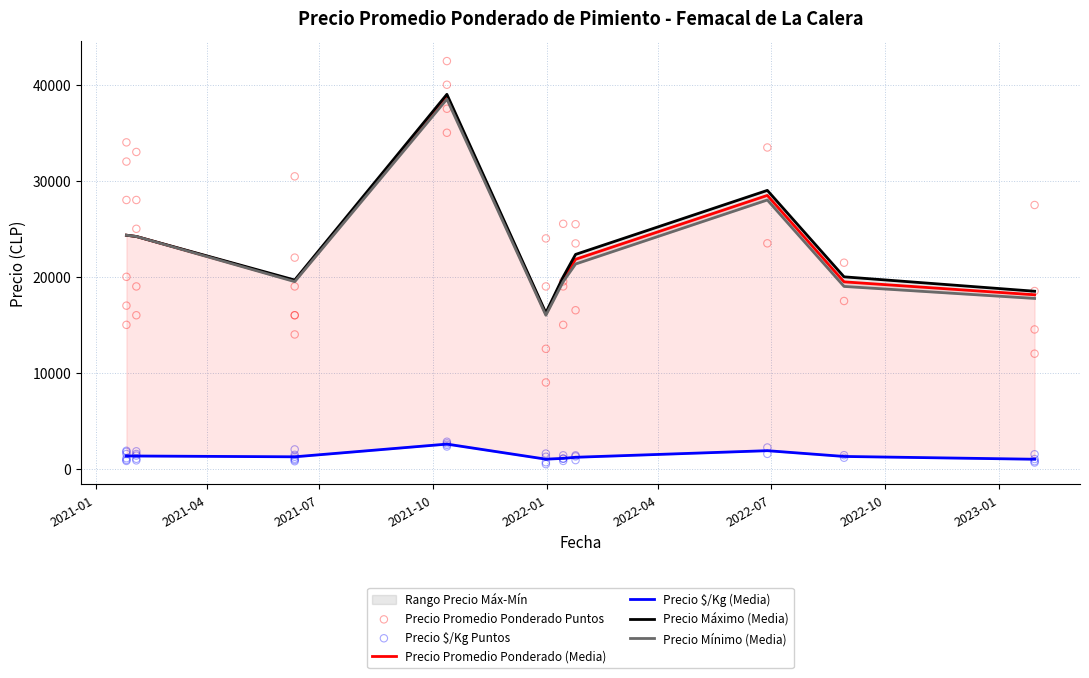

What is the total value across all series at 2022-01-14?

77939